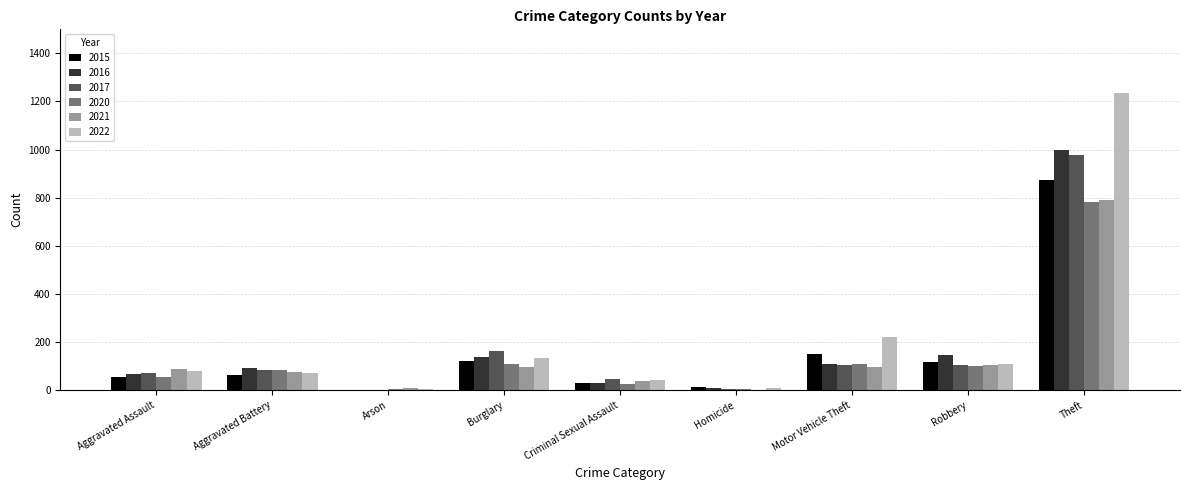

What is the total value across all series at Robbery?

681